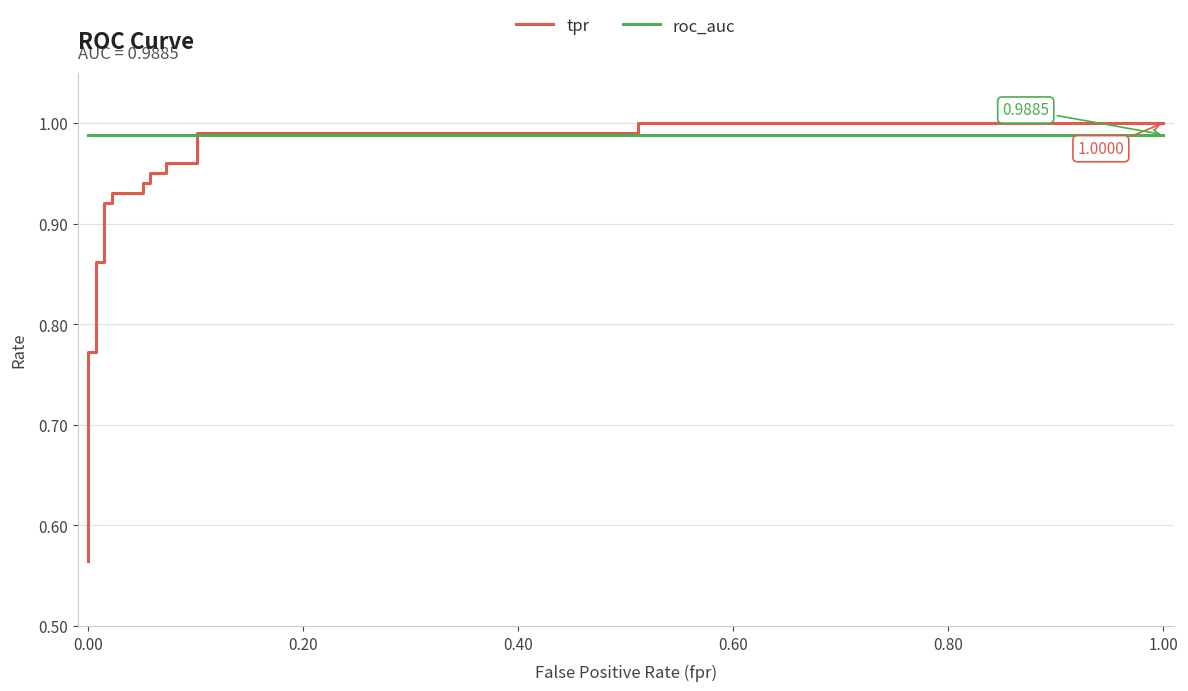

What is the value of the tpr point at the 1st from the left?

0.6